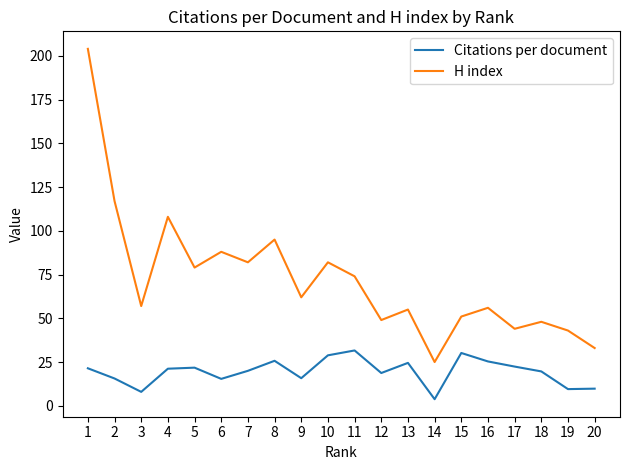

What are all the series names shown in the legend?

Citations per document, H index